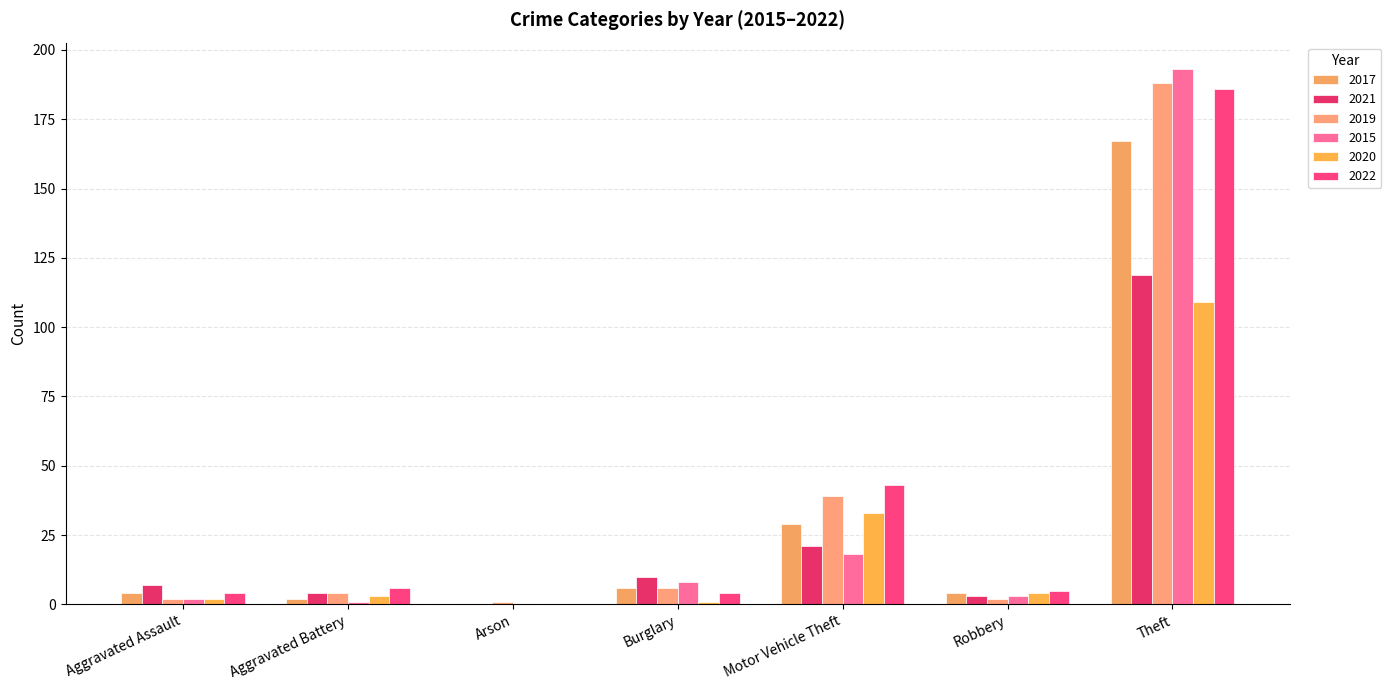

List the labels in order of 2020 value, smallest first.

Arson, Burglary, Aggravated Assault, Aggravated Battery, Robbery, Motor Vehicle Theft, Theft